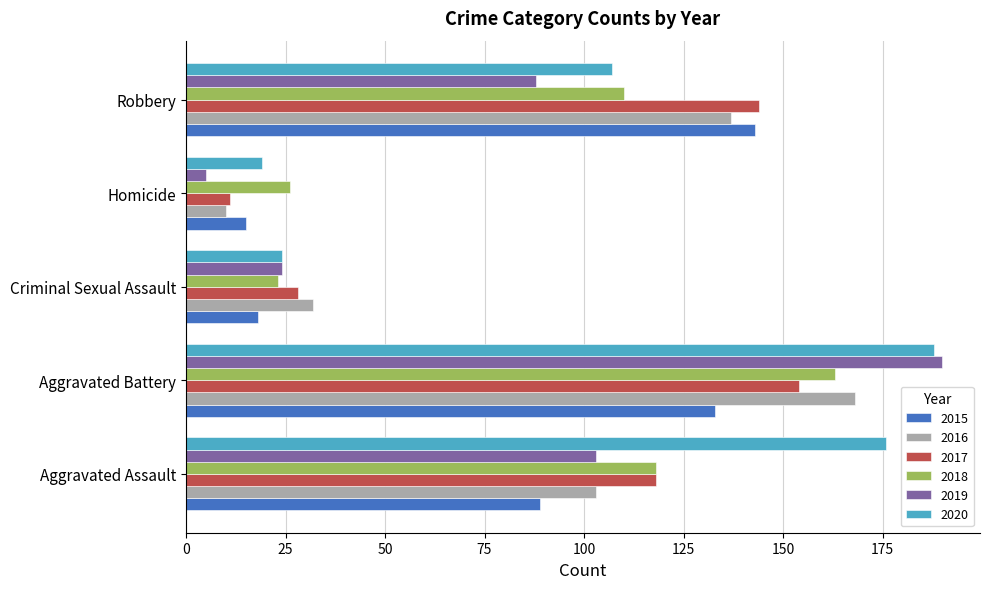

What are all the series names shown in the legend?

2015, 2016, 2017, 2018, 2019, 2020